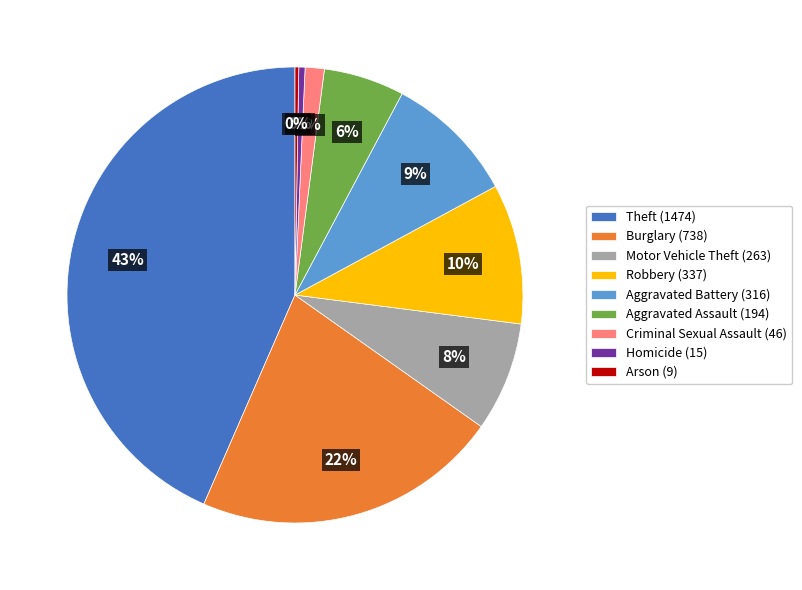

Which category has the biggest portion of the pie?

Theft (1474)